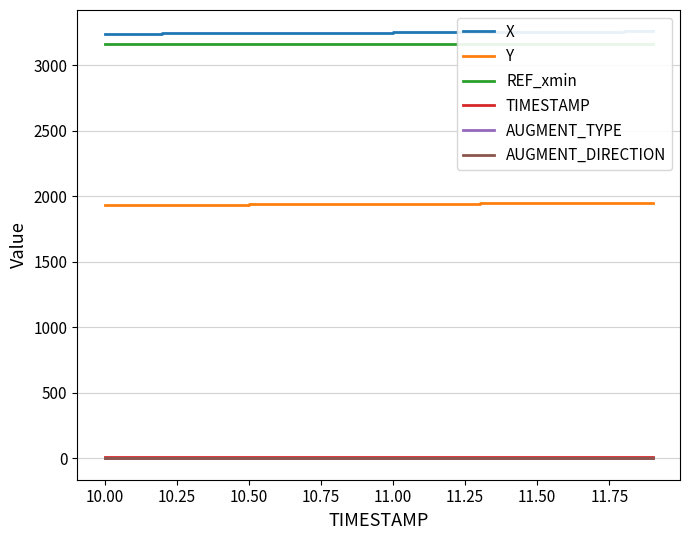

True or false: AUGMENT_DIRECTION and TIMESTAMP cross at least once.

False